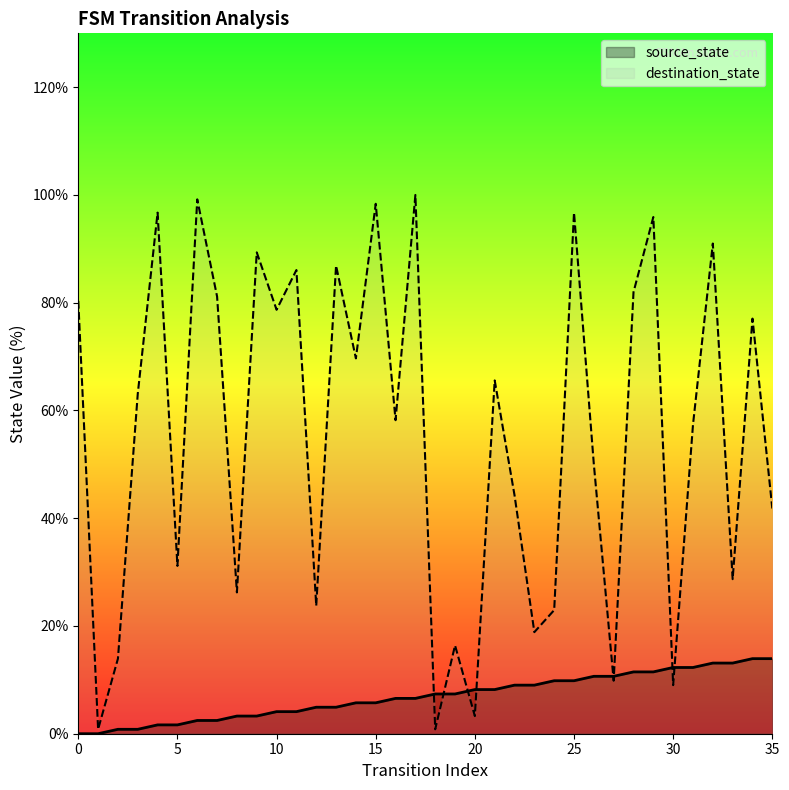

Rank the series by their maximum value, from highest to lowest.

destination_state, source_state